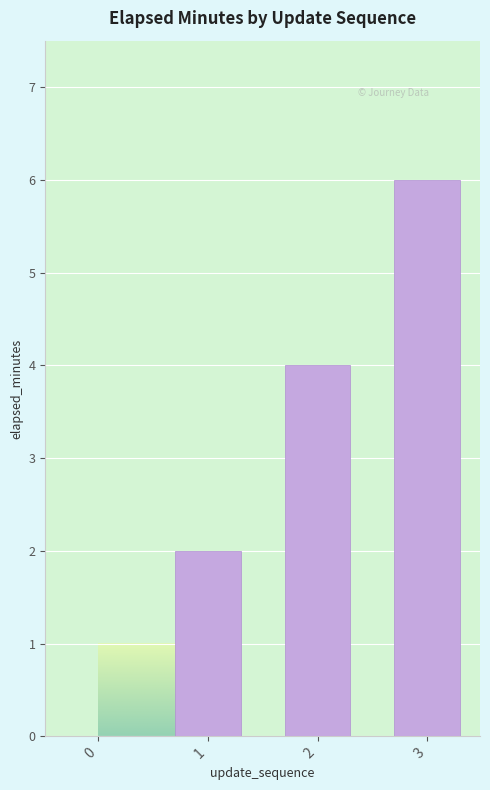

Where is the data nearest to the value 3?

1